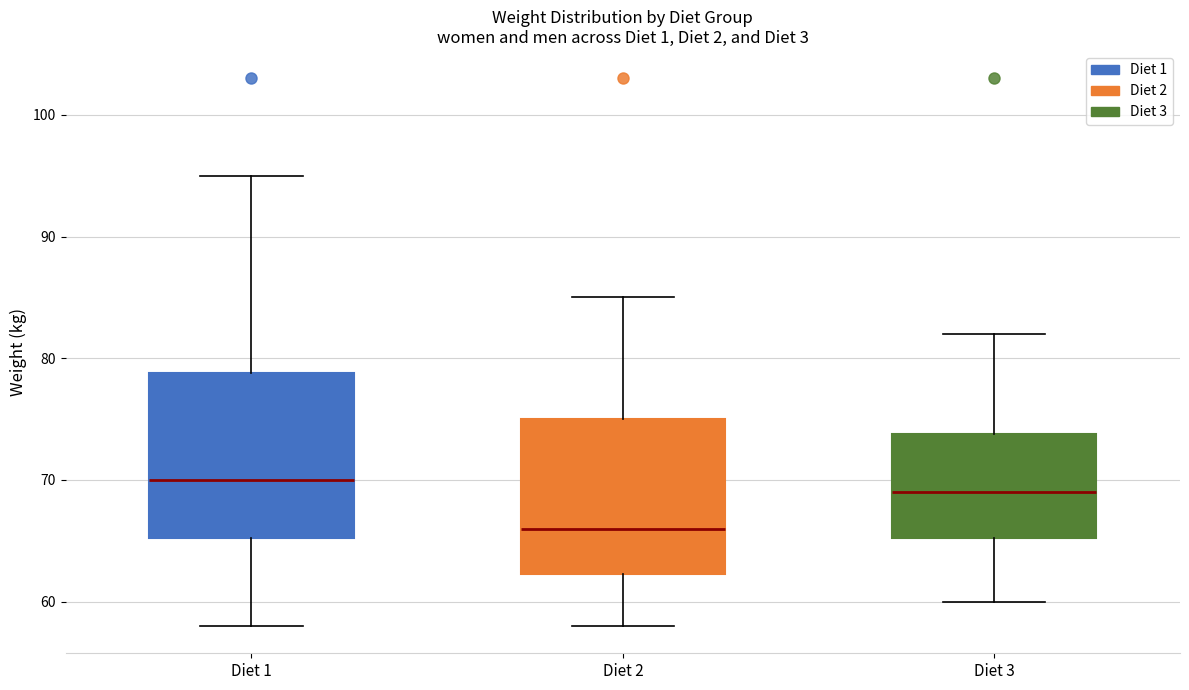

Which box's median line is the highest?

Diet 1